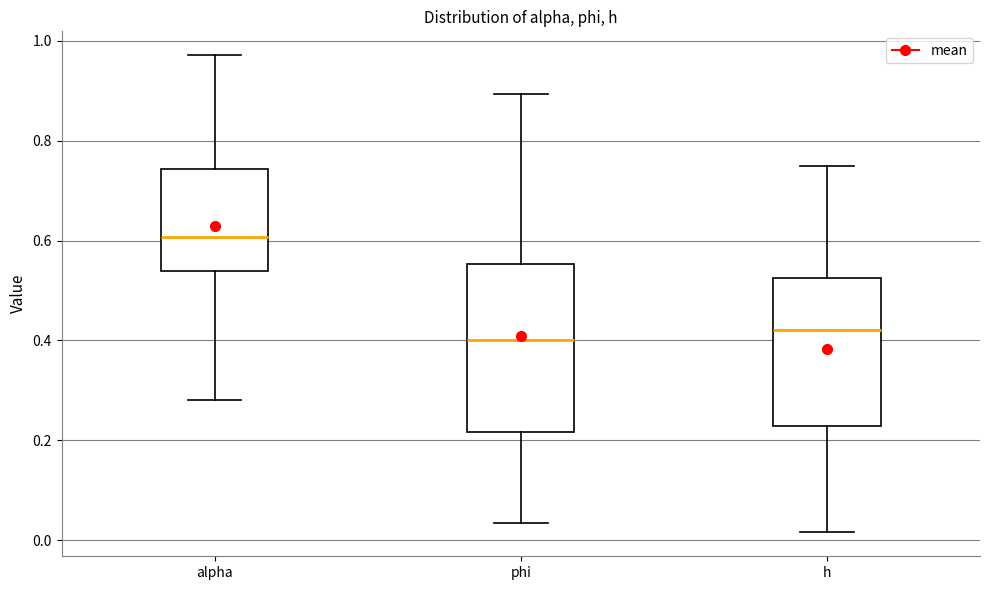

Reading left to right, read every box against the y-axis: the position of its median line, the range the box covers, and the ends of its whiskers. The values are not printed on the chart, so give them approximately, as read against the axis.

alpha: median 0.60, box 0.54 to 0.74, whiskers 0.28 to 0.98
phi: median 0.40, box 0.22 to 0.56, whiskers 0.04 to 0.90
h: median 0.42, box 0.22 to 0.52, whiskers 0.02 to 0.74